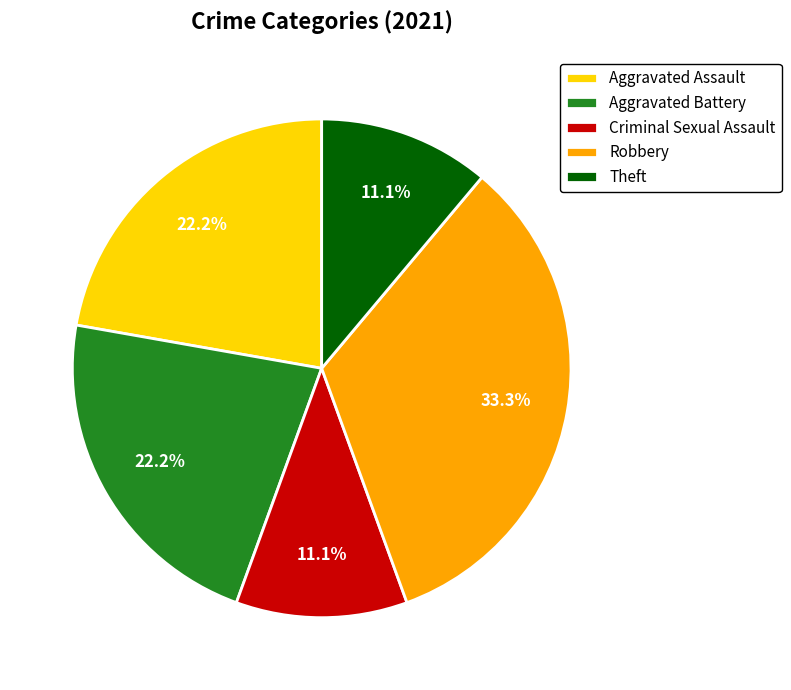

Is there a majority slice in this chart?

No